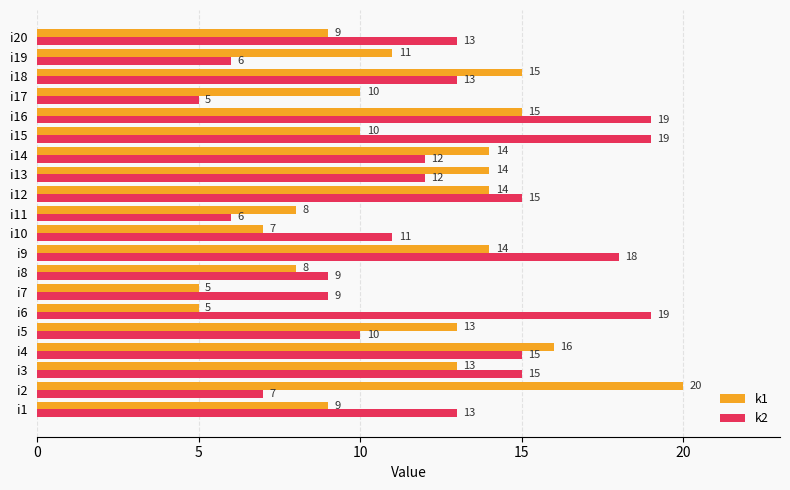

What is the difference between the highest and lowest values at i2?

13